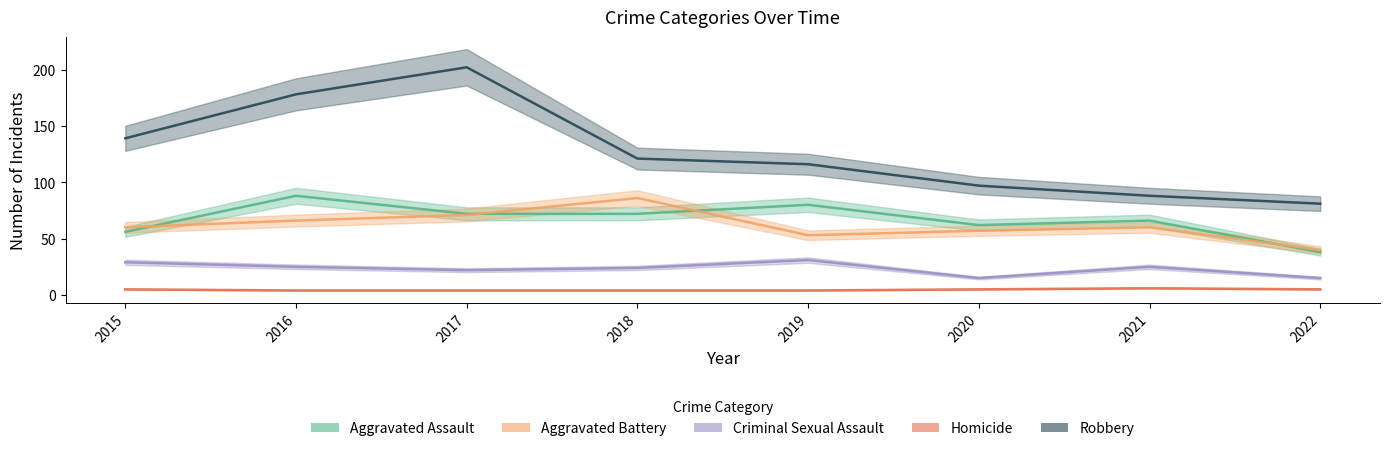

What are all the series names shown in the legend?

Aggravated Assault, Aggravated Battery, Criminal Sexual Assault, Homicide, Robbery